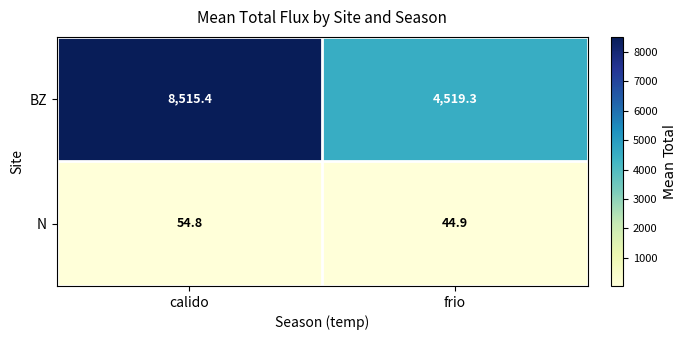

Reading left to right, transcribe all the data shown in this chart.

BZ: 8515.4	4519.3
N: 54.8	44.9